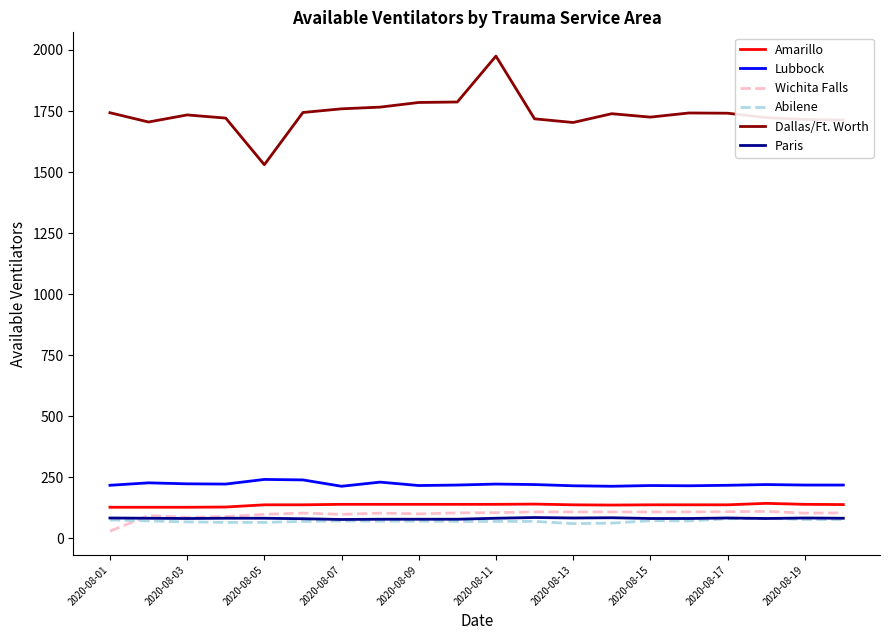

Which series has the widest spread of values?

Dallas/Ft. Worth